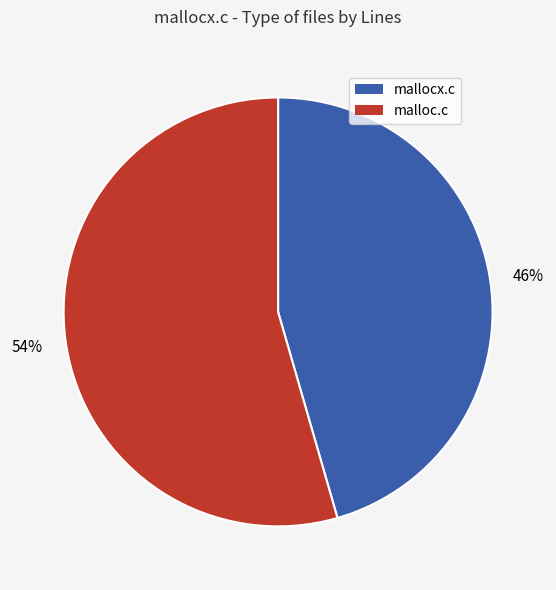

Does mallocx.c represent more than half of the total?

No